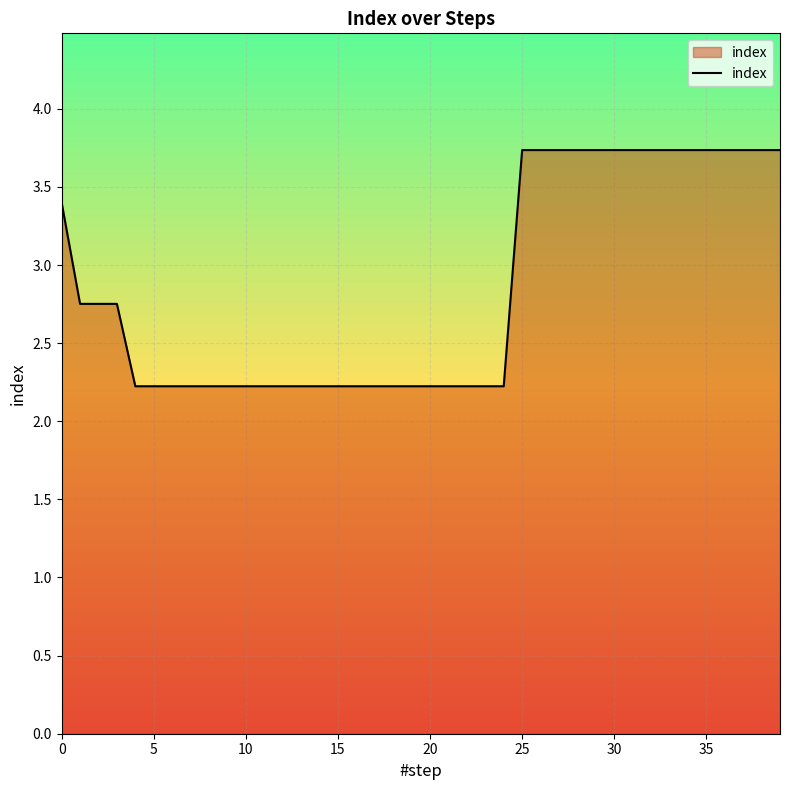

What is the maximum value shown in the chart?

3.7